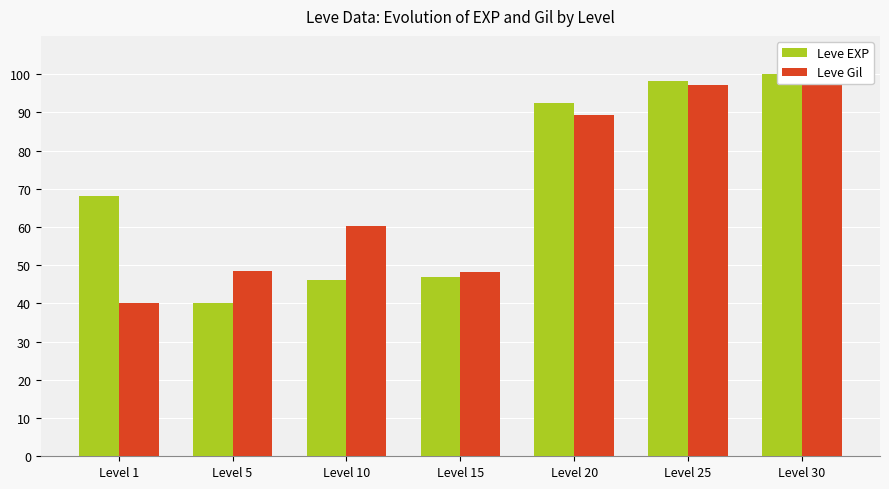

What is the sum of the Leve Gil values at Level 10 and Level 5?

108.6